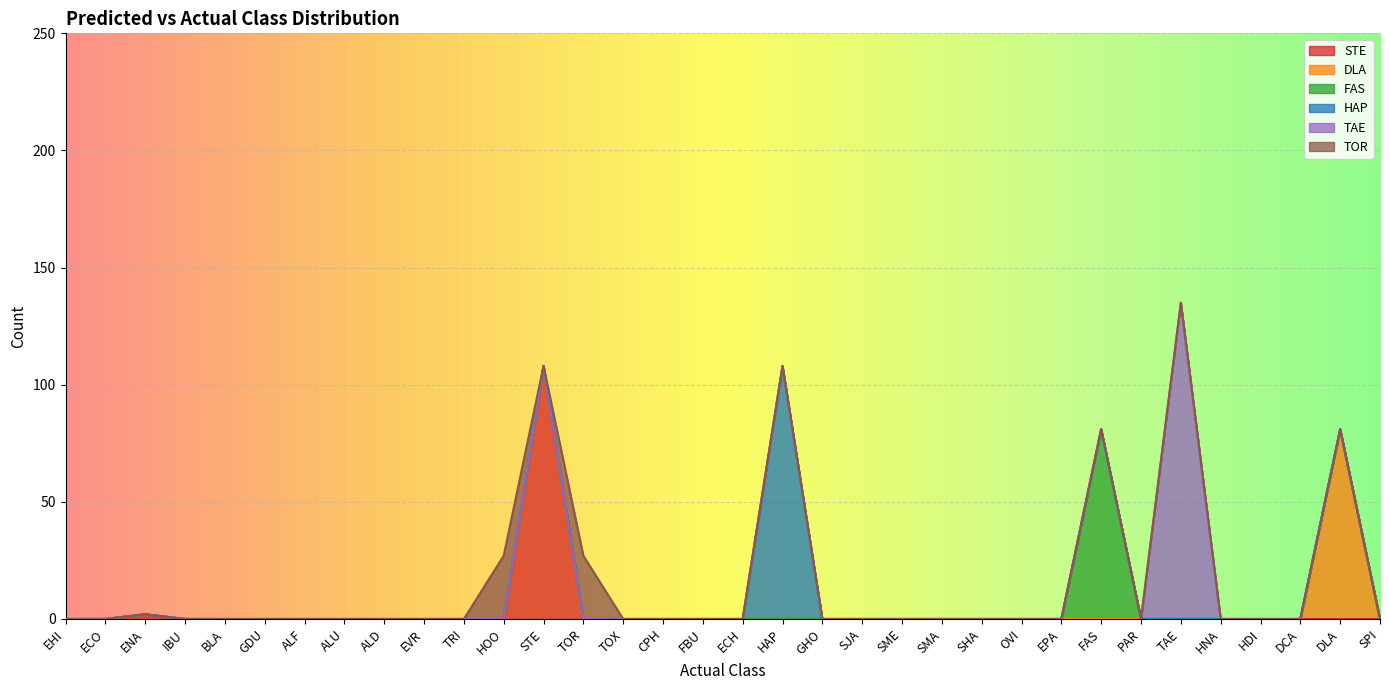

Reading left to right, extract all data points from this chart.

STE: 0	0	2	0	0	0	0	0	0	0	0	0	108	0	0	0	0	0	0	0	0	0	0	0	0	0	0	0	0	0	0	0	0	0
DLA: 0	0	0	0	0	0	0	0	0	0	0	0	0	0	0	0	0	0	0	0	0	0	0	0	0	0	0	0	0	0	0	0	81	0
FAS: 0	0	0	0	0	0	0	0	0	0	0	0	0	0	0	0	0	0	0	0	0	0	0	0	0	0	81	0	0	0	0	0	0	0
HAP: 0	0	0	0	0	0	0	0	0	0	0	0	0	0	0	0	0	0	108	0	0	0	0	0	0	0	0	0	0	0	0	0	0	0
TAE: 0	0	0	0	0	0	0	0	0	0	0	0	0	0	0	0	0	0	0	0	0	0	0	0	0	0	0	0	135	0	0	0	0	0
TOR: 0	0	0	0	0	0	0	0	0	0	0	27	0	27	0	0	0	0	0	0	0	0	0	0	0	0	0	0	0	0	0	0	0	0